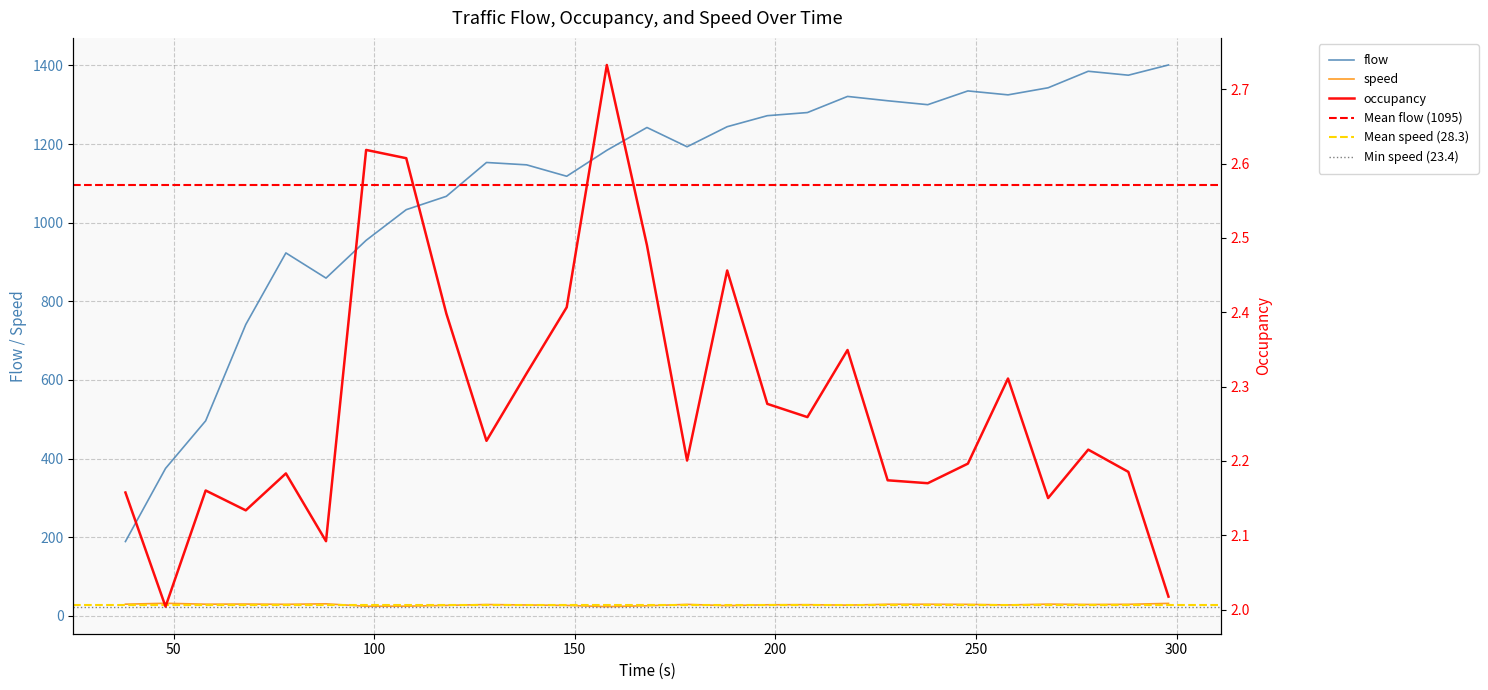

What value does the flow series have at 137.992?

1147.0